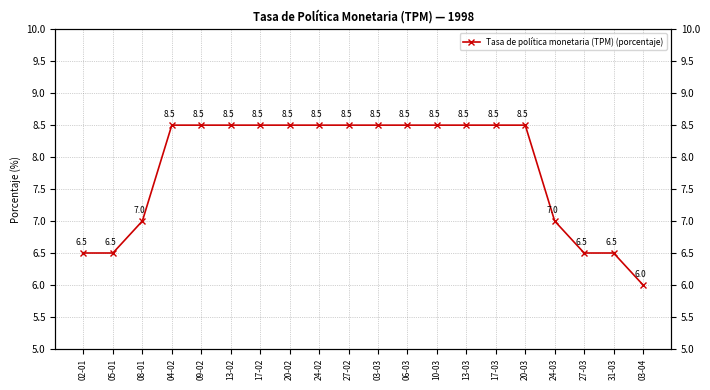

What is the value of the 5th point from the left?

8.5